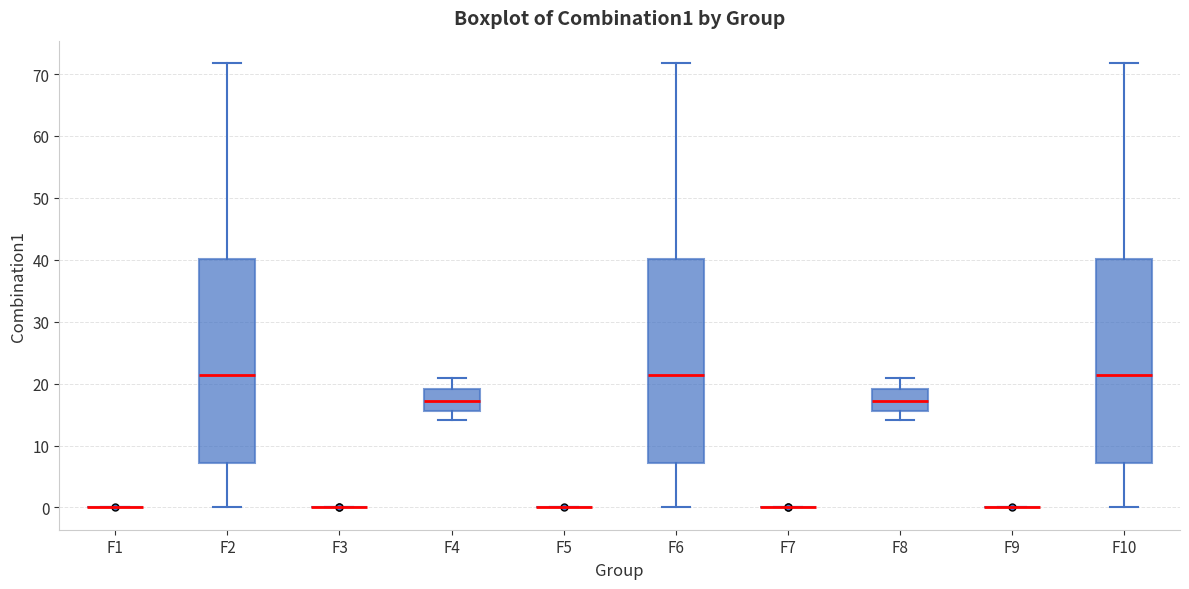

Reading left to right, read every box against the y-axis: the position of its median line, the range the box covers, and the ends of its whiskers. The values are not printed on the chart, so give them approximately, as read against the axis.

F1: box collapsed to a line at 0, whiskers 0 to 0
F2: median 21, box 7 to 40, whiskers 0 to 72
F3: box collapsed to a line at 0, whiskers 0 to 0
F4: median 17, box 16 to 19, whiskers 14 to 21
F5: box collapsed to a line at 0, whiskers 0 to 0
F6: median 21, box 7 to 40, whiskers 0 to 72
F7: box collapsed to a line at 0, whiskers 0 to 0
F8: median 17, box 16 to 19, whiskers 14 to 21
F9: box collapsed to a line at 0, whiskers 0 to 0
F10: median 21, box 7 to 40, whiskers 0 to 72